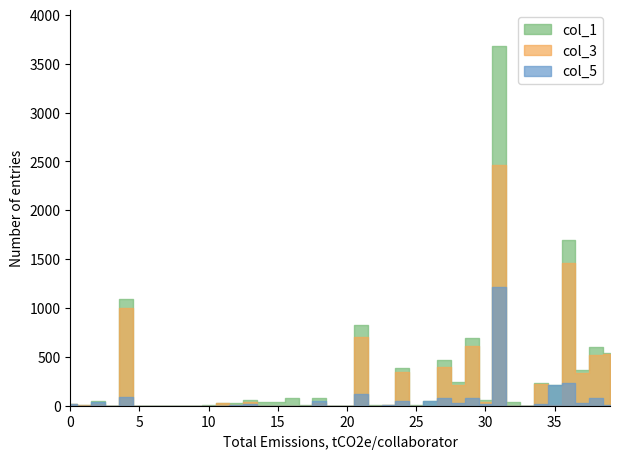

In col_5, how many points are lower than both neighbors (excluding endpoints)?

8